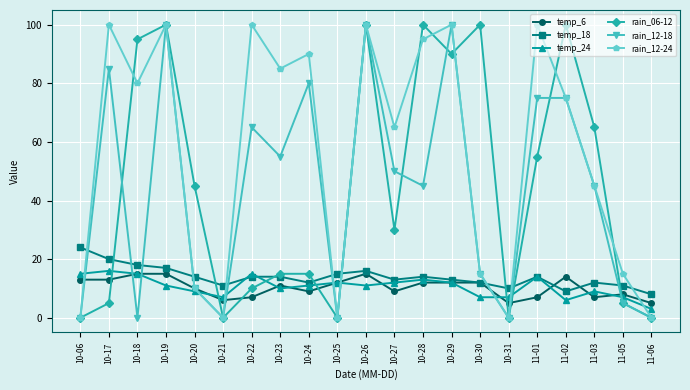

What is the spread (max minus min) of values at 10-18?

95